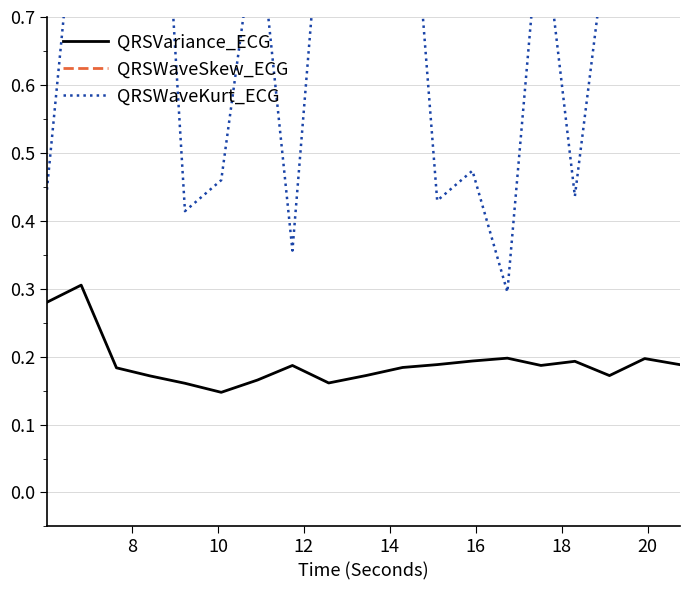

Reading left to right, what are all the values shown in this chart?

QRSVariance_ECG: 0.3	0.3	0.2	0.2	0.2	0.1	0.2	0.2	0.2	0.2	0.2	0.2	0.2	0.2	0.2	0.2	0.2	0.2	0.2
QRSWaveSkew_ECG: 1.2	1.3	1.5	1.6	1.3	1.3	1.5	1.3	1.4	1.4	1.5	1.2	1.3	1.3	1.4	1.2	1.3	1.5	1.4
QRSWaveKurt_ECG: 0.4	1.0	0.9	1.3	0.4	0.5	0.9	0.4	1.0	1.0	1.1	0.4	0.5	0.3	0.9	0.4	0.8	1.1	1.1